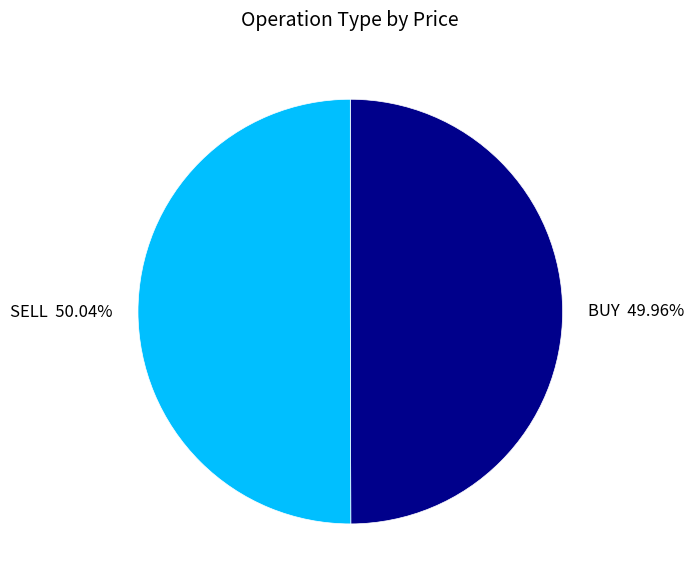

Approximately how many times larger is the value at BUY compared to SELL?

1.0